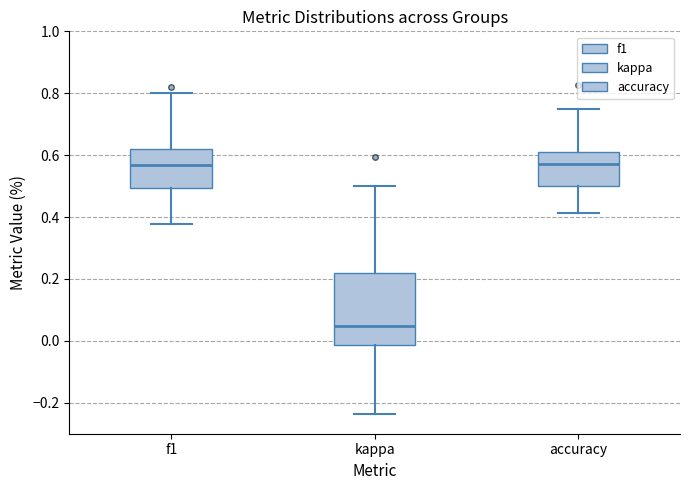

Where is the upper edge of the box for f1 on the y-axis? The values are not printed on the chart, so give them approximately, as read against the axis.

0.62